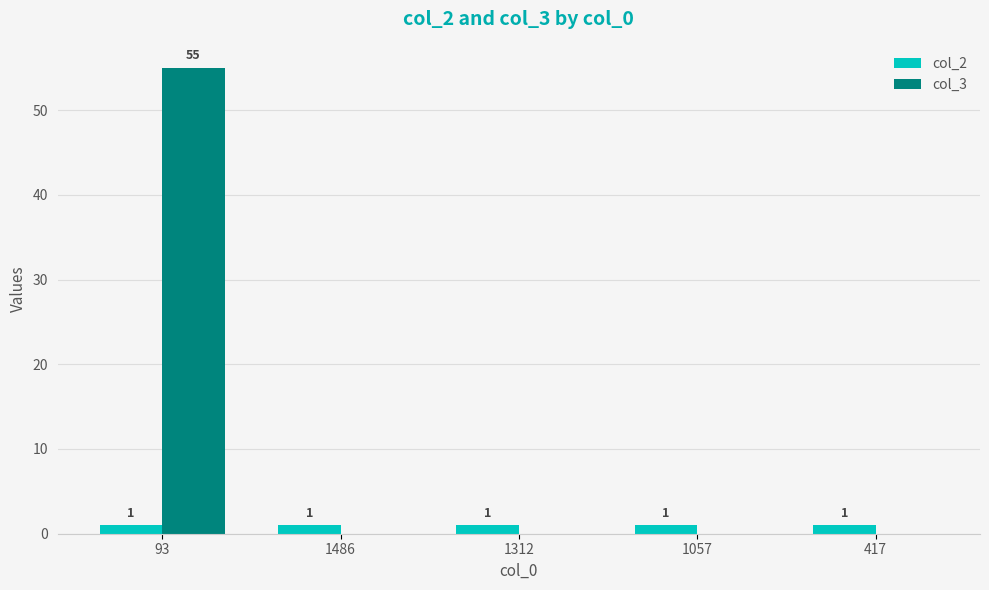

How many groups of bars are there?

5